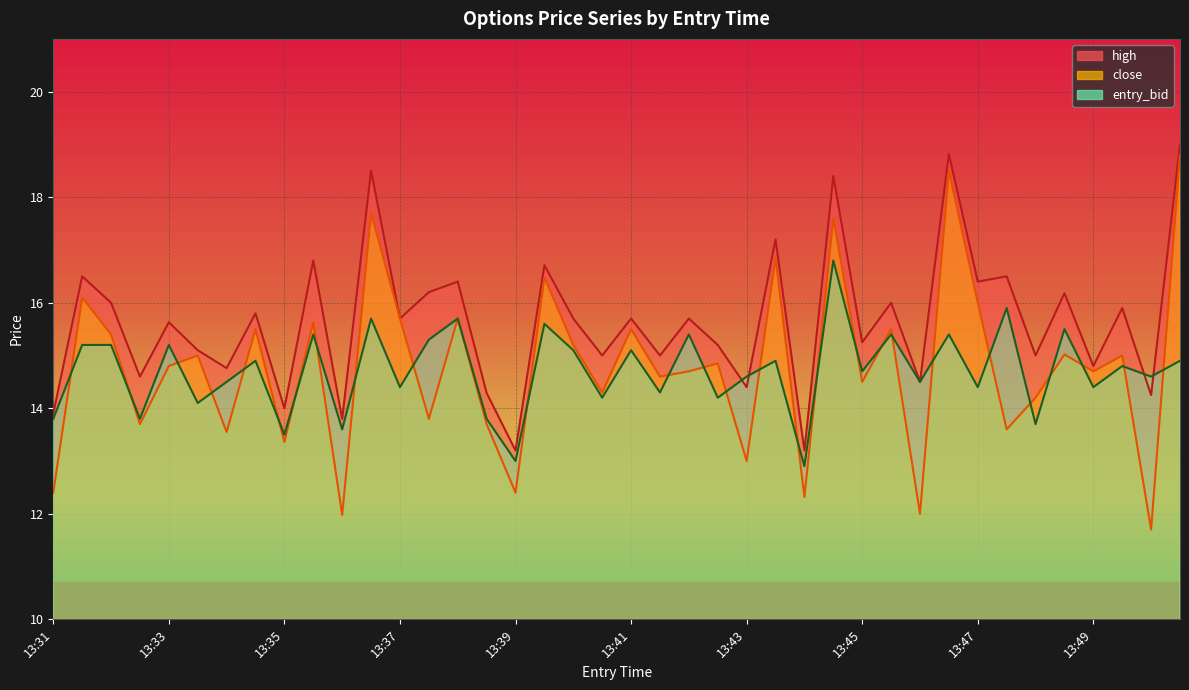

Which series changed the most between 13:35 and 13:40?

high